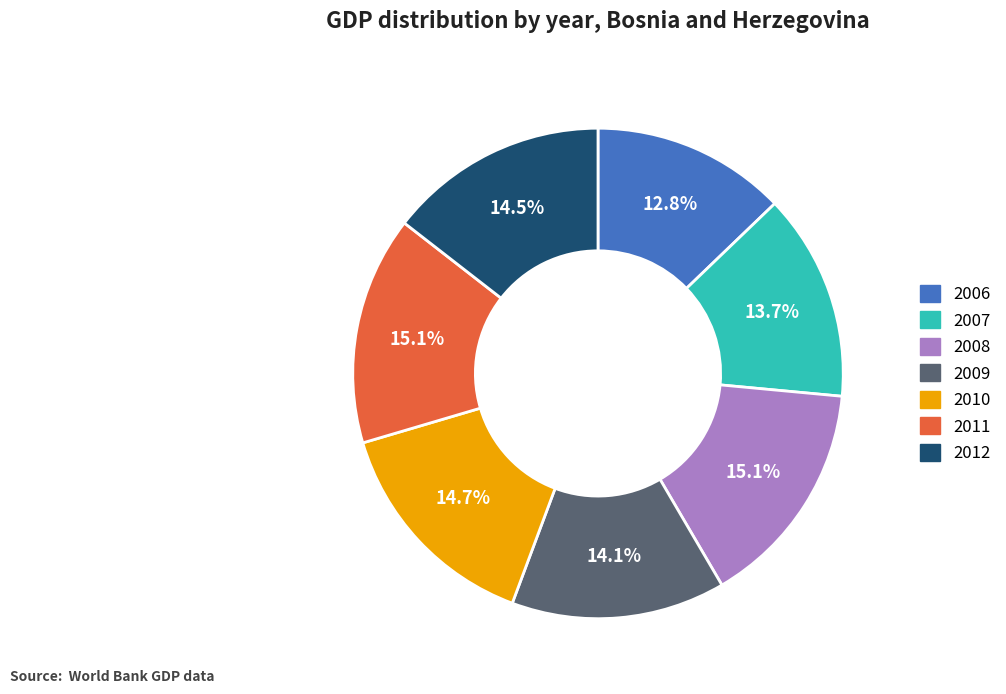

What is the smallest slice in the pie chart?

2006